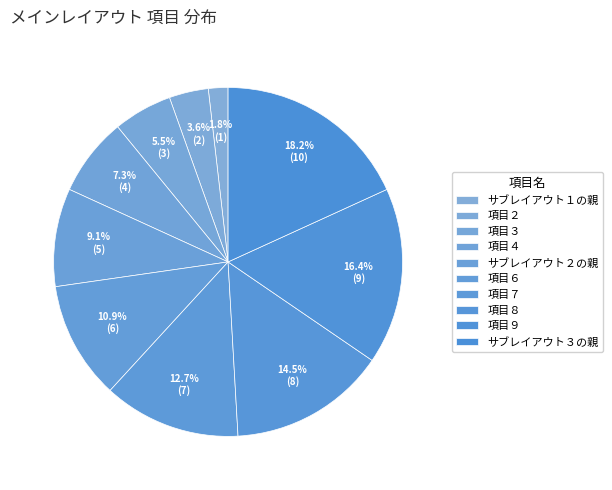

Count the number of slices in the pie.

10